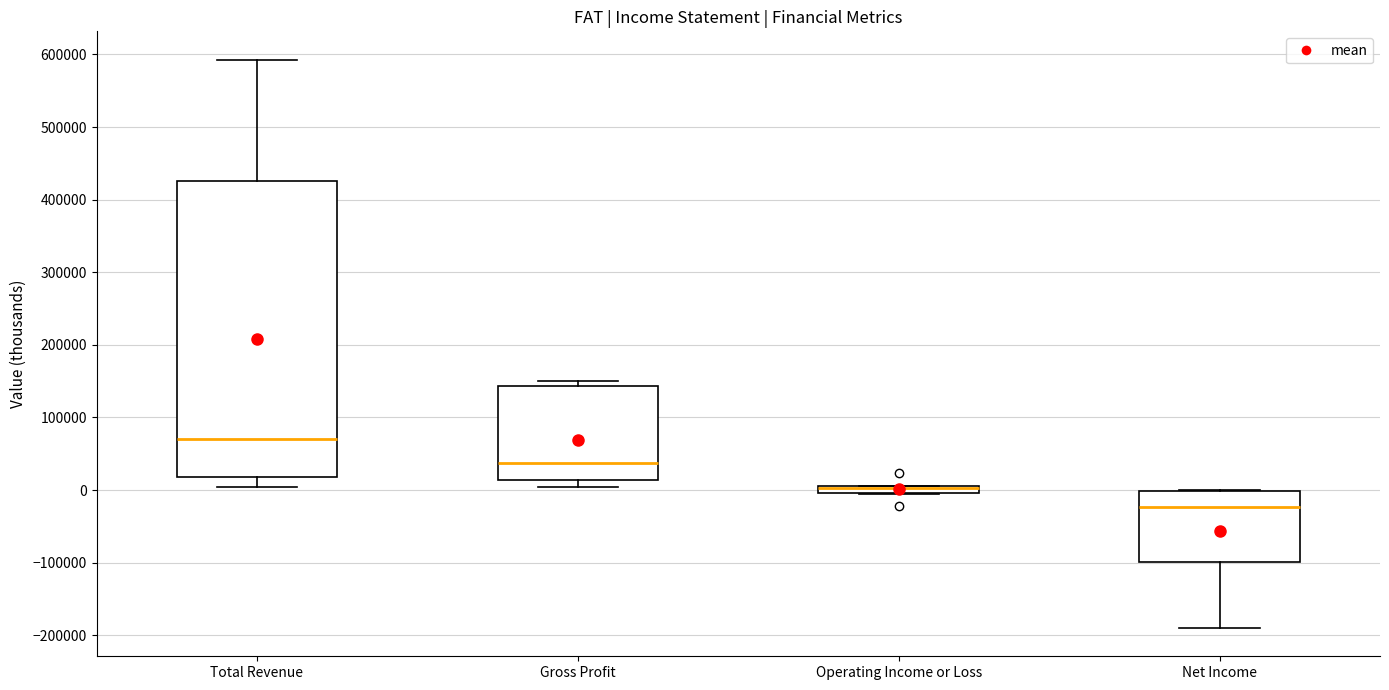

Comparing the boxes themselves (not the whiskers), which one is the tallest?

Total Revenue